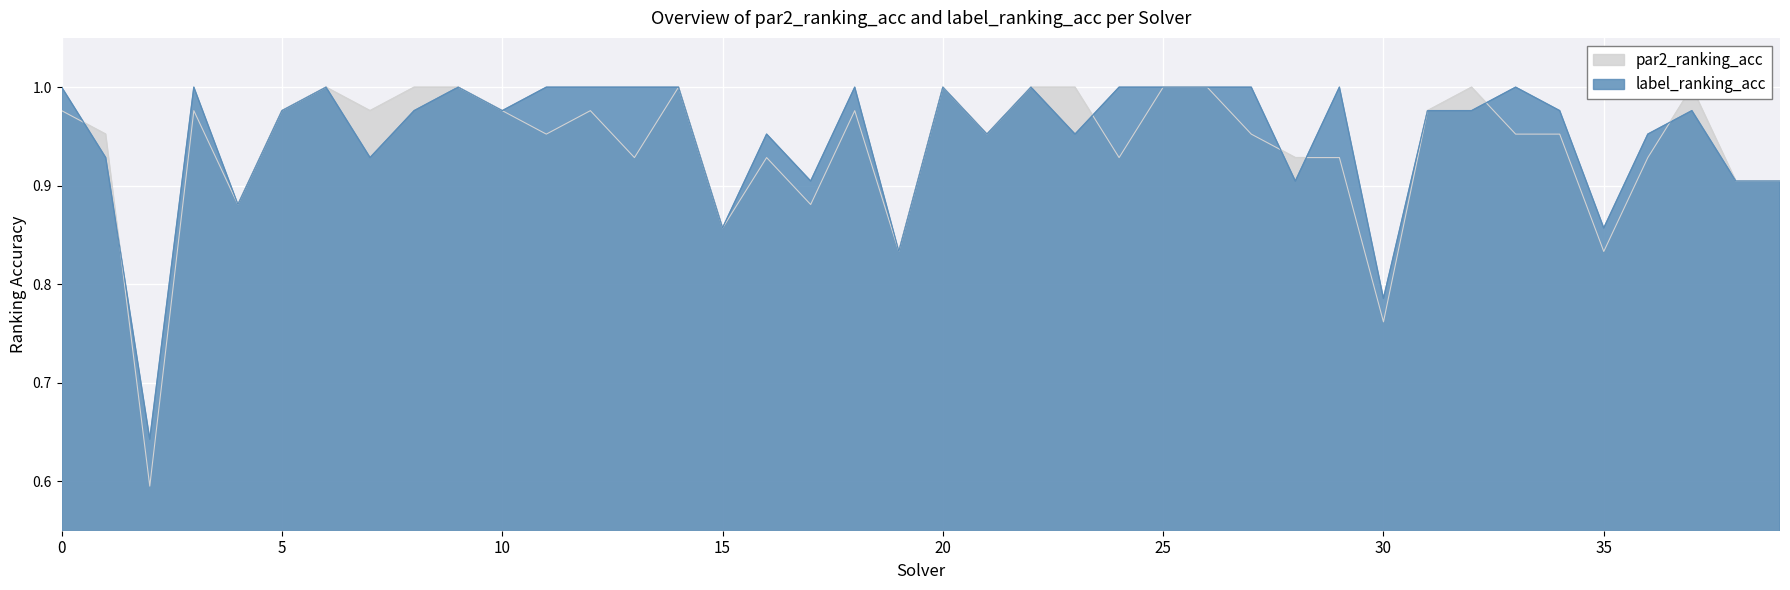

True or false: label_ranking_acc and par2_ranking_acc intersect in this chart.

True